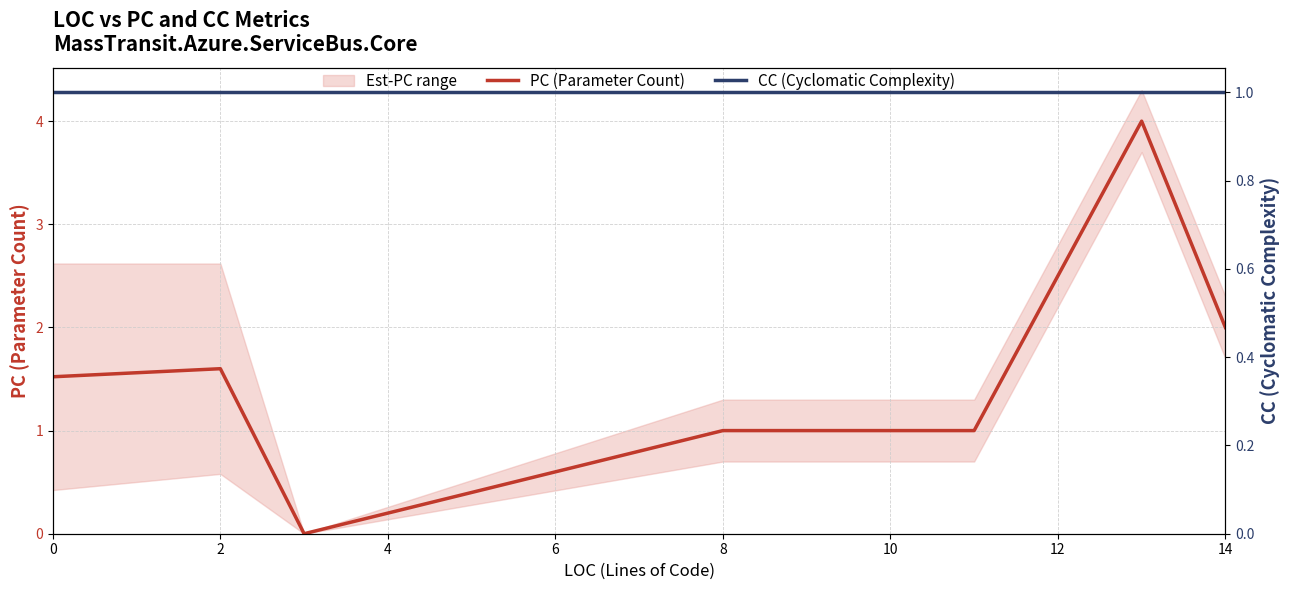

What is the total value across all series at 2?

2.6